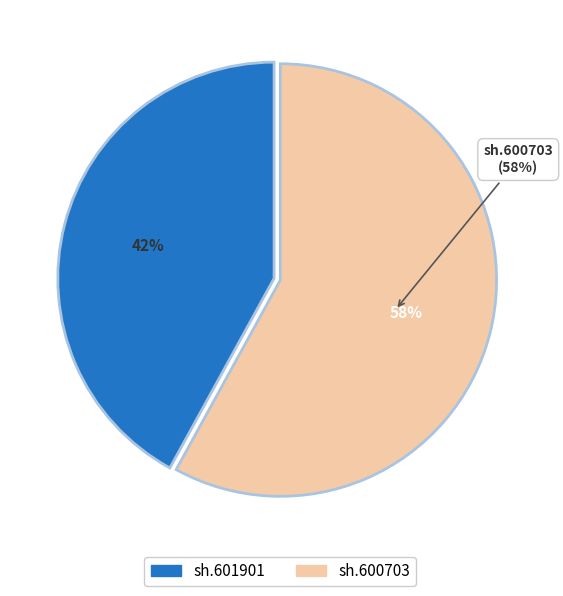

How many segments does this pie chart have?

2